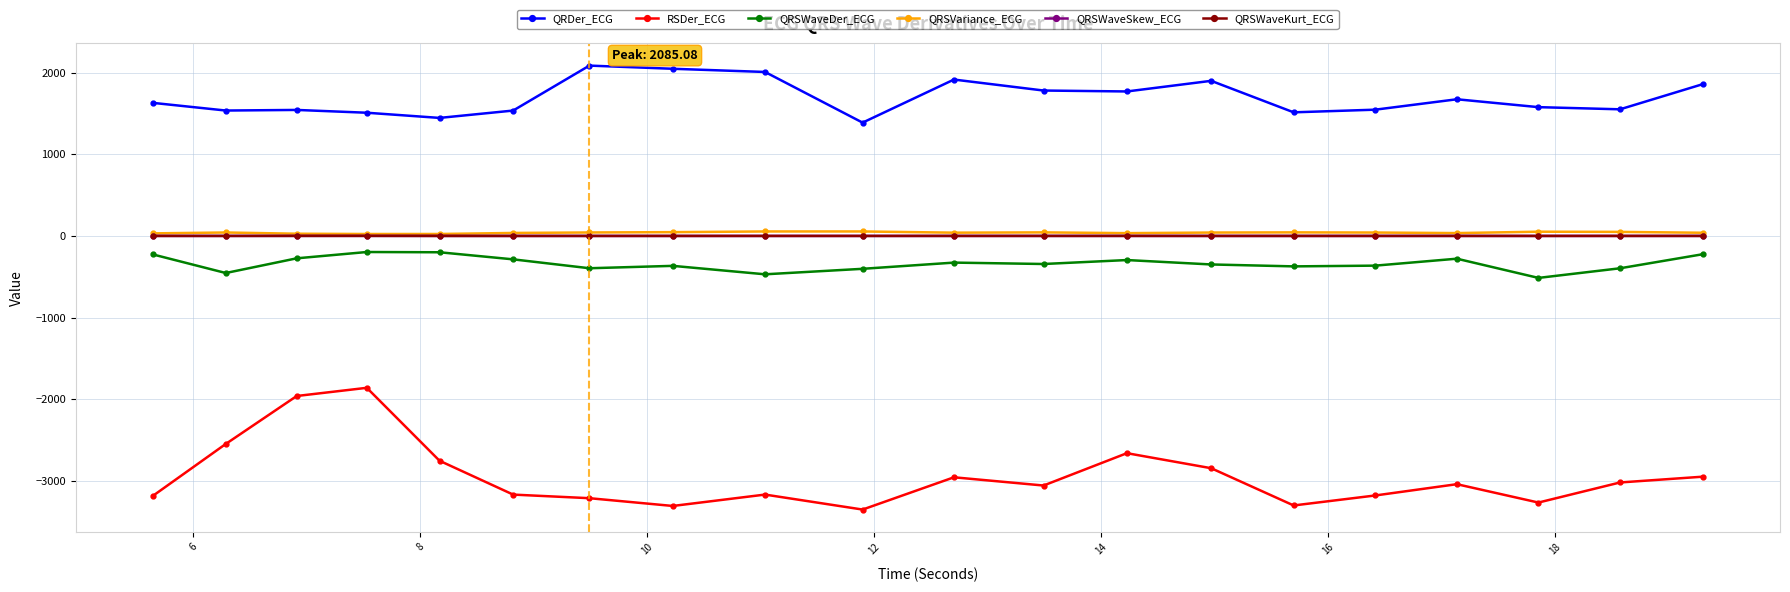

How many data points does each series have?

20